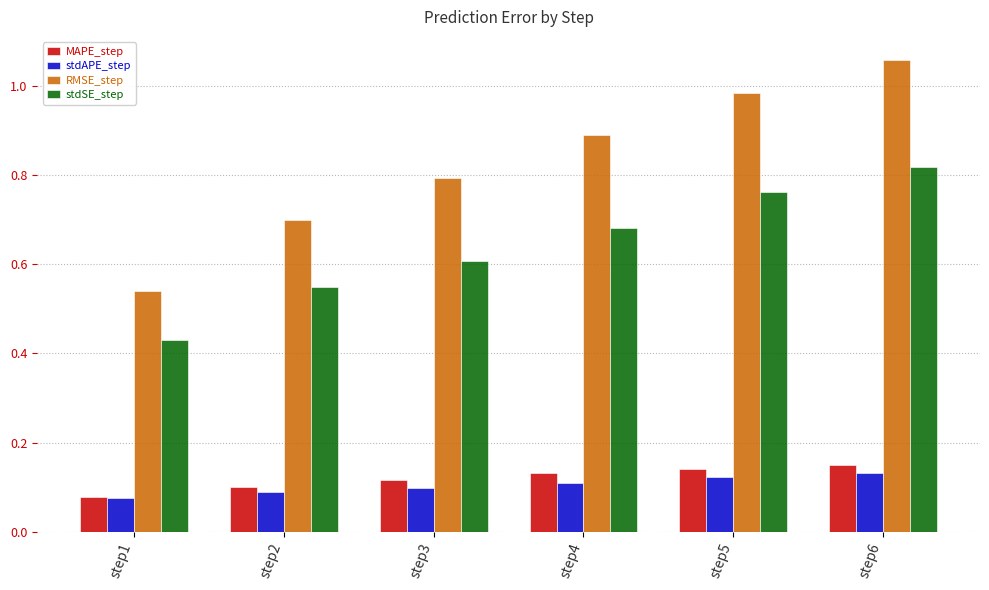

What is the sum of the stdSE_step values at step2 and step5?

1.3